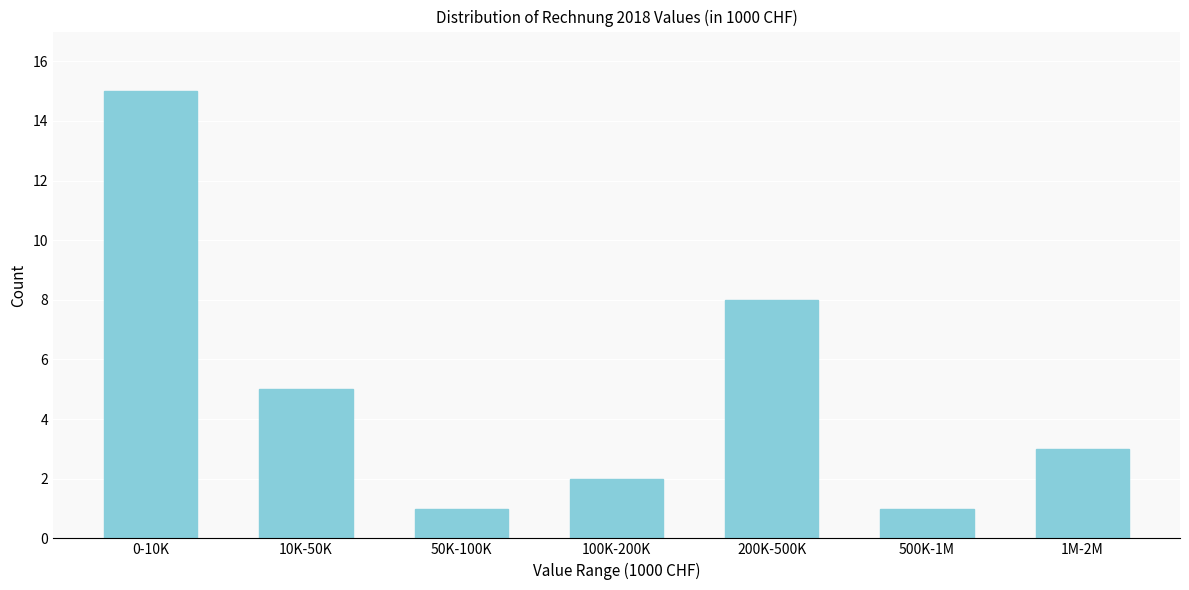

Reading left to right, transcribe all the data shown in this chart.

0-10K=15	10K-50K=5	50K-100K=1	100K-200K=2	200K-500K=8	500K-1M=1	1M-2M=3